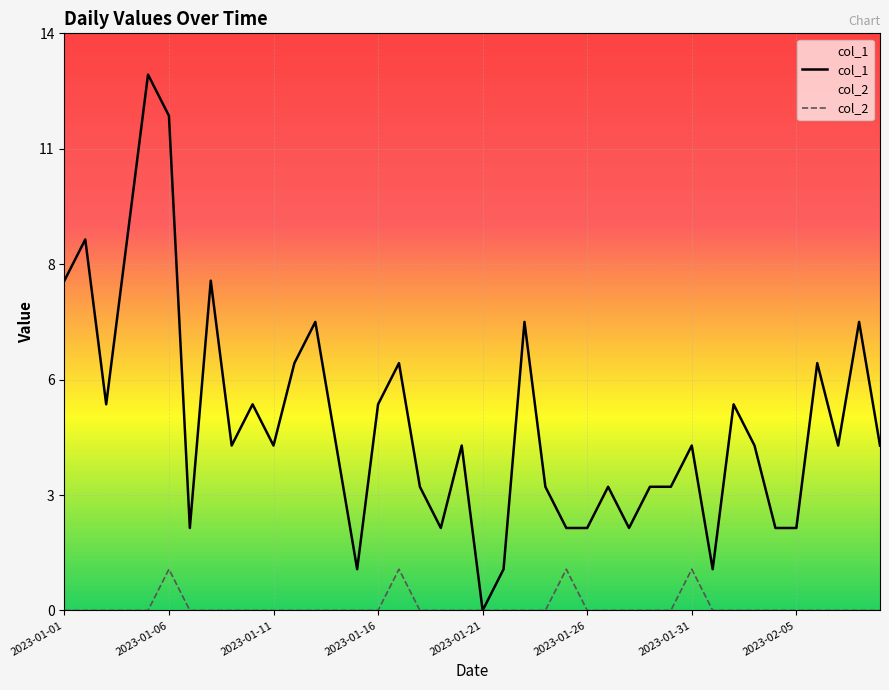

How many lines are shown in the chart?

2